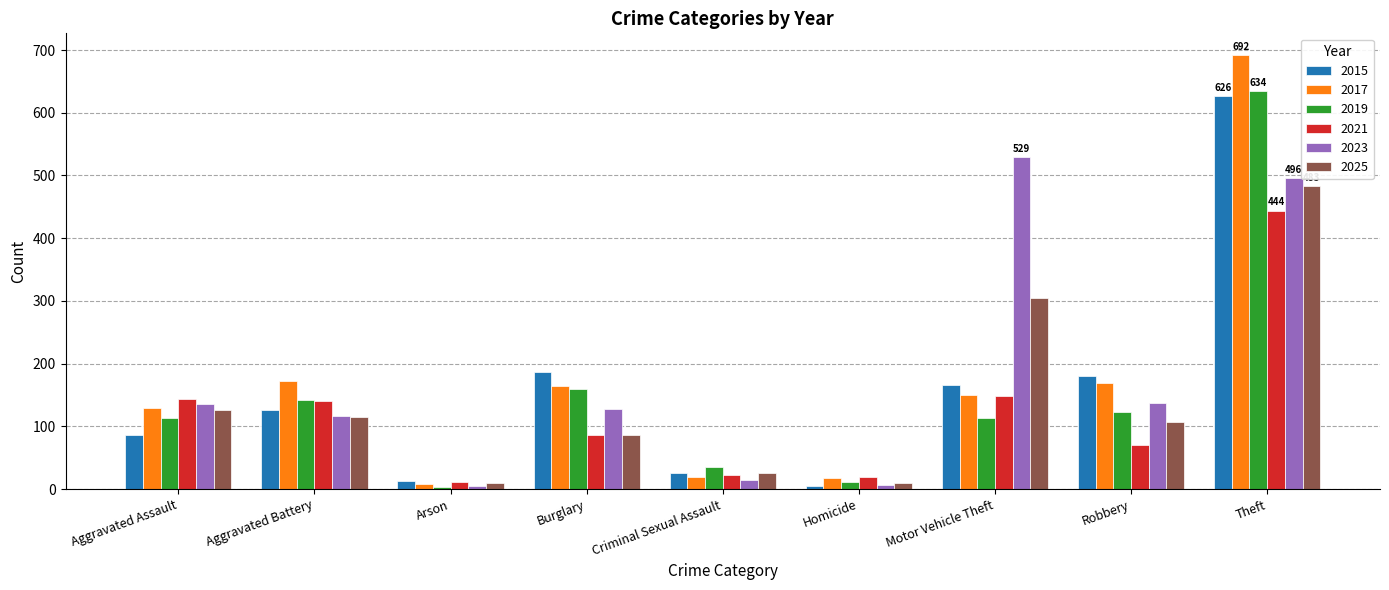

At which label is 2021 closest to 227?

Motor Vehicle Theft